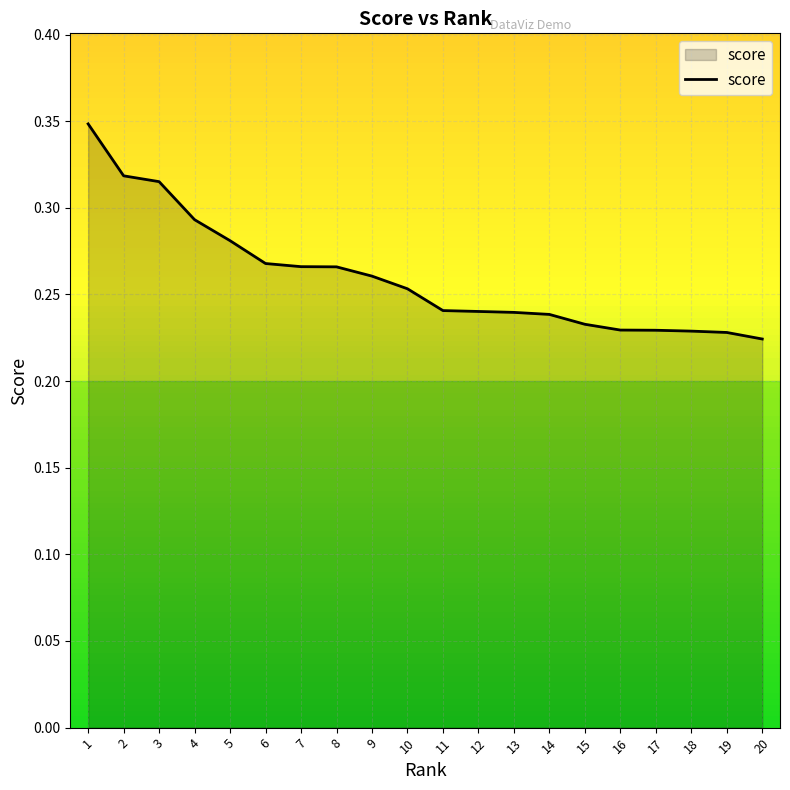

What is the sum of the values at 7 and 19?

0.5